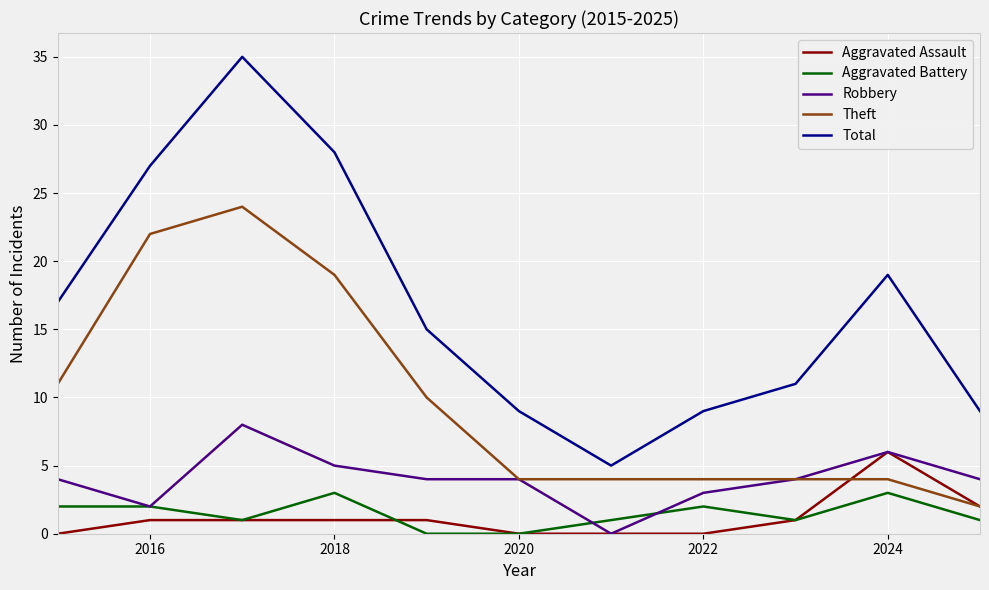

Which series has the largest total across all categories?

Total